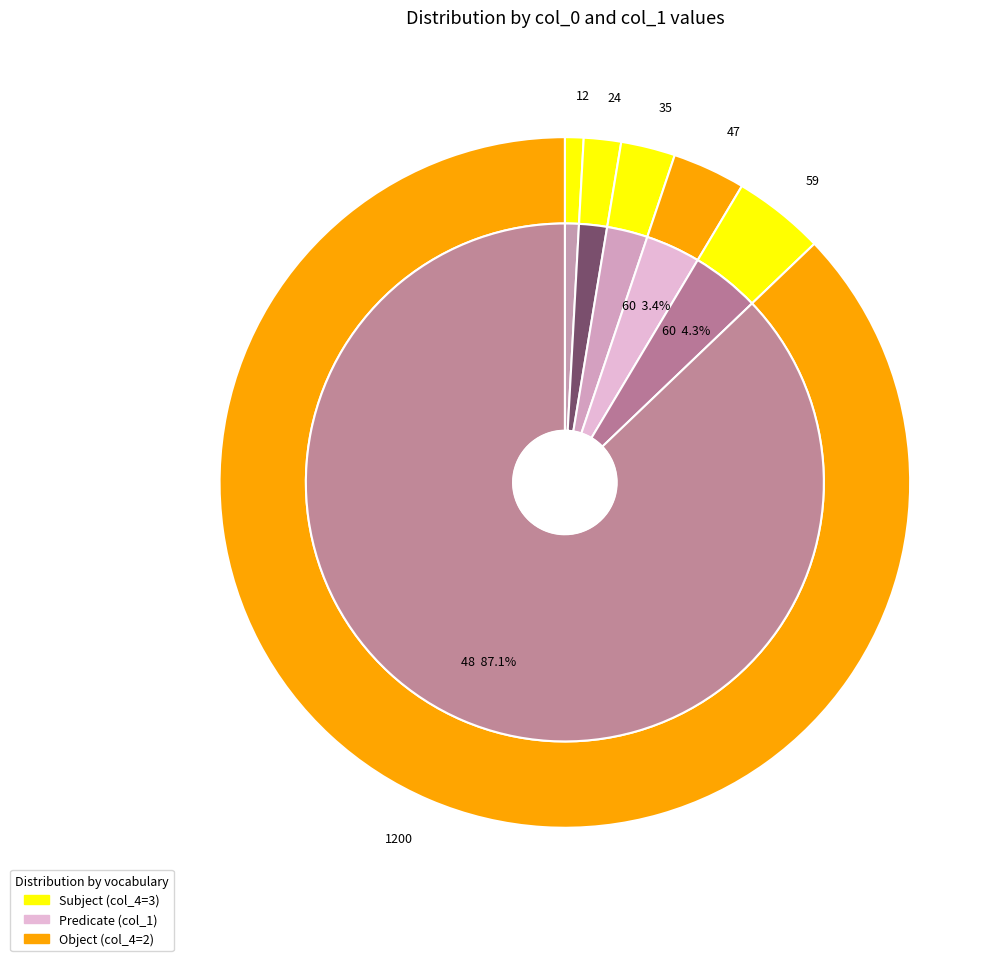

Is it true that 60 is 73% of the pie?

False